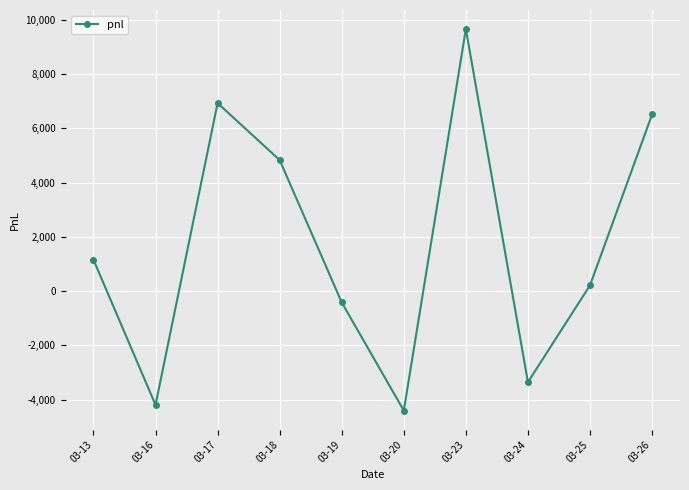

What is the sum of the values at 03-13 and 03-20?

-3255